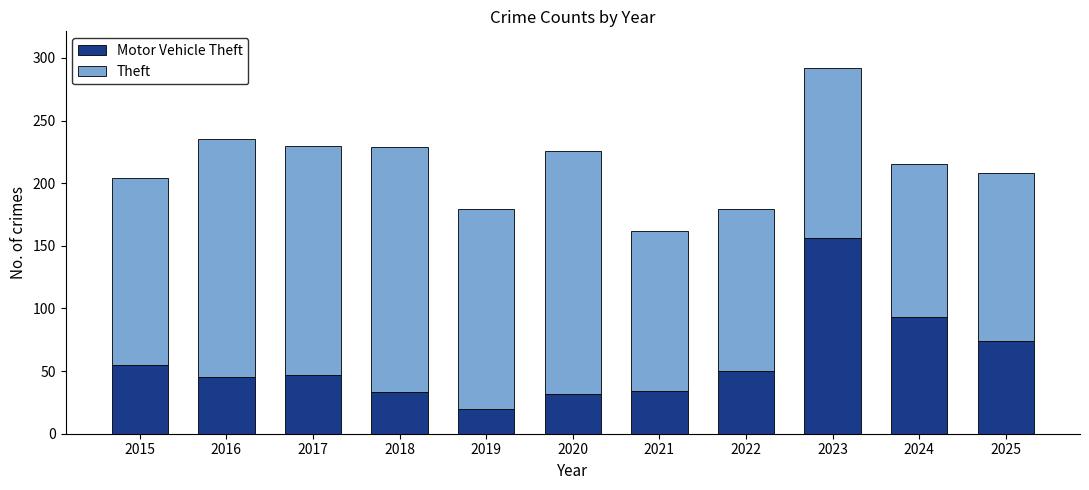

At which category is the sum across all series the highest?

2023